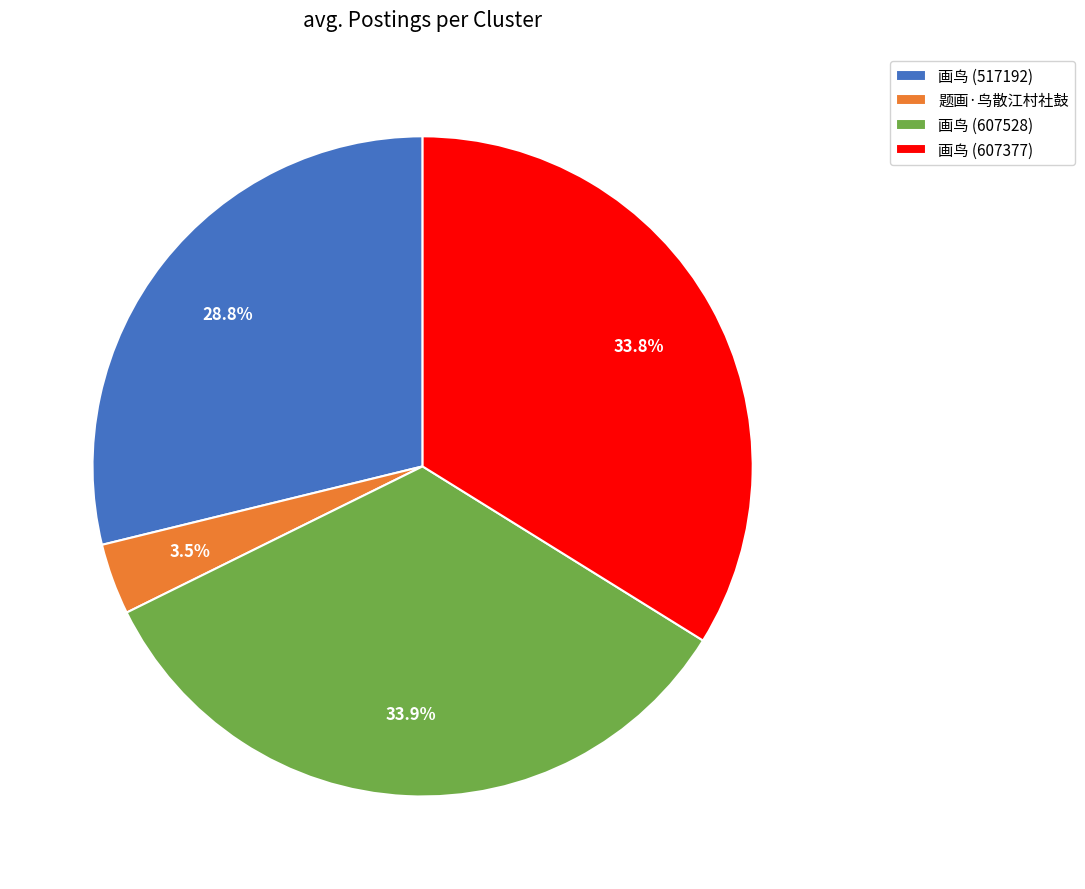

To the nearest percent, what portion does 画鸟 (607377) represent?

34%